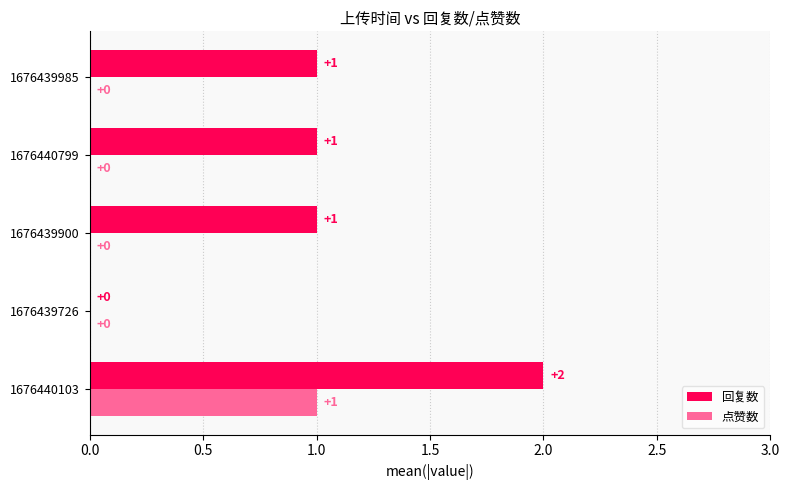

Is the value of 点赞数 at 1676439726 greater than the value of 回复数 at 1676439985?

No